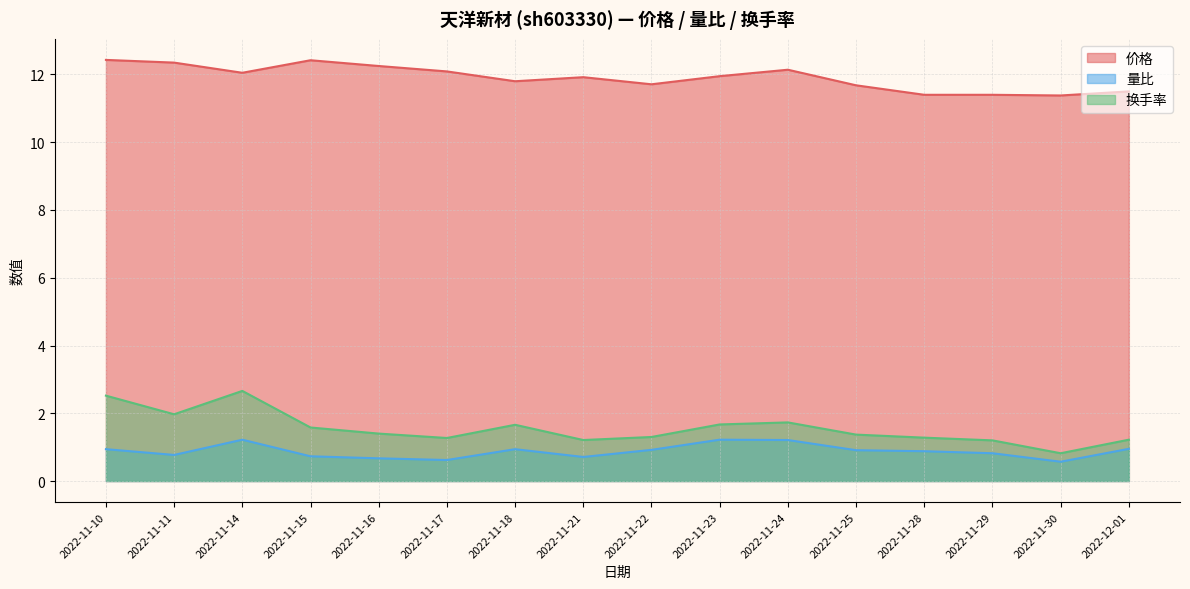

Reading left to right, list all the values displayed in this chart.

价格: 12.4	12.3	12.1	12.4	12.2	12.1	11.8	11.9	11.7	11.9	12.1	11.7	11.4	11.4	11.4	11.5
量比: 0.9	0.8	1.2	0.7	0.7	0.6	0.9	0.7	0.9	1.2	1.2	0.9	0.9	0.8	0.6	0.9
换手率: 2.5	2.0	2.7	1.6	1.4	1.3	1.7	1.2	1.3	1.7	1.7	1.4	1.3	1.2	0.8	1.2